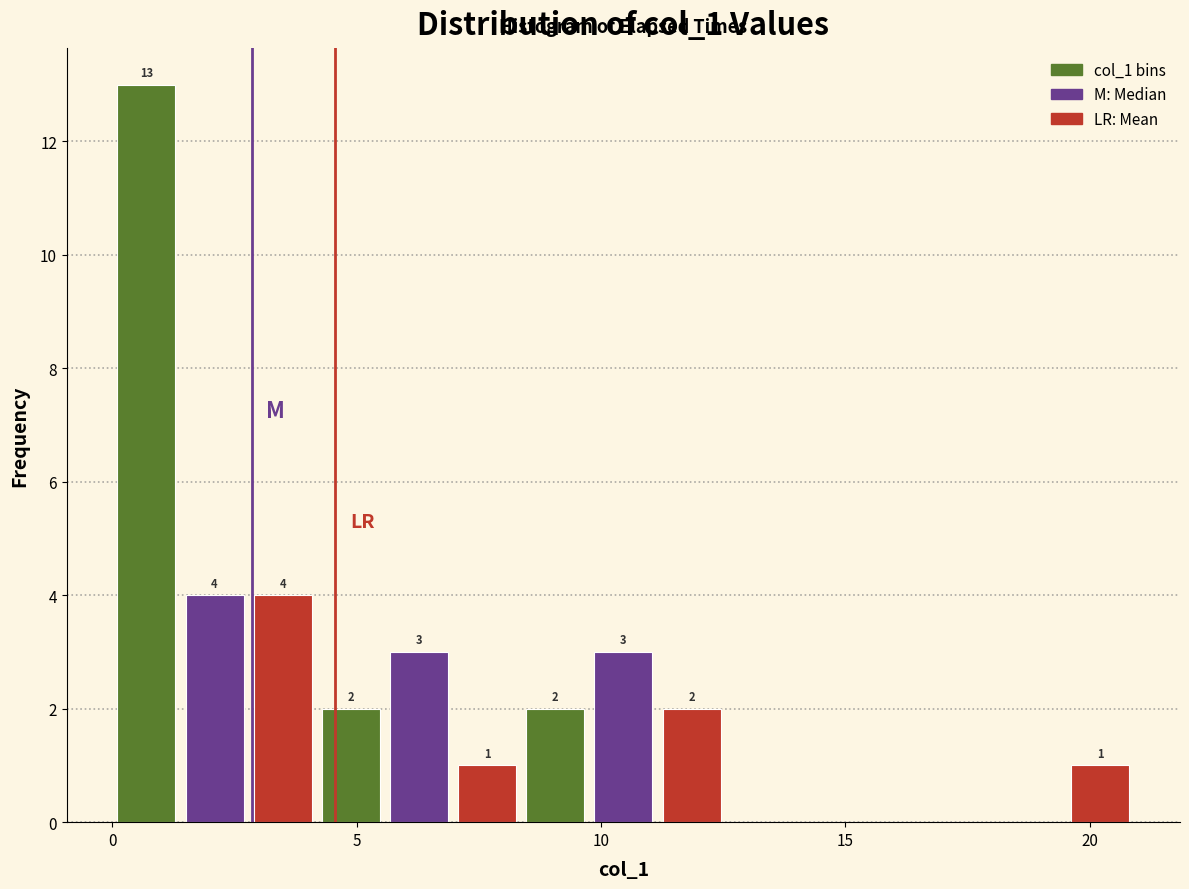

Around what value on the x-axis is the tallest bar? Give the approximate position of its centre, as read against the axis.

0.5